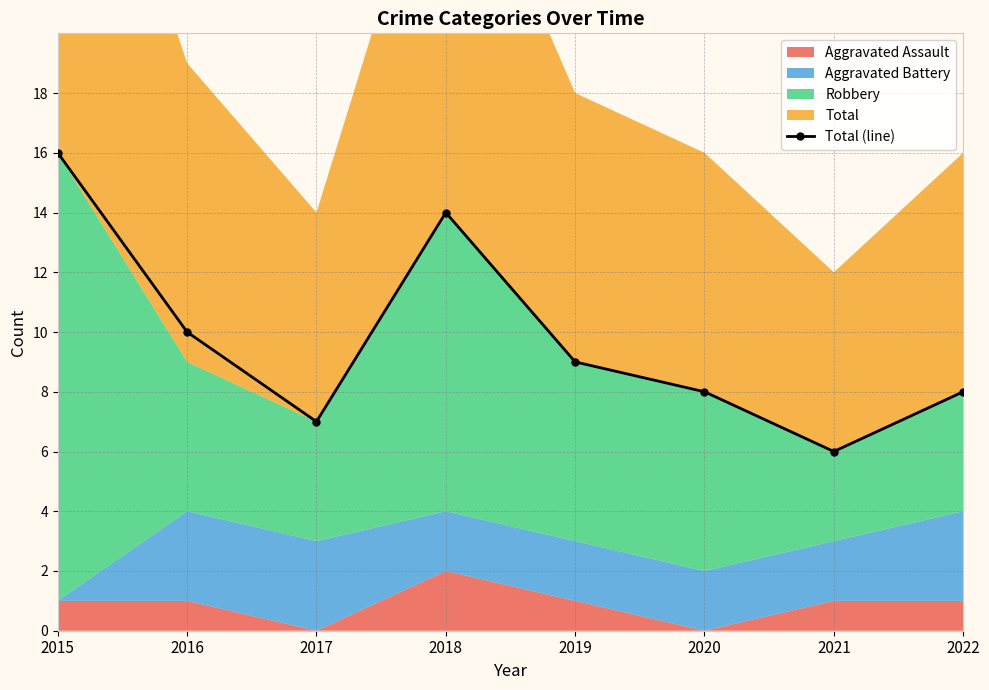

List the labels in order of value, largest first.

2015, 2018, 2016, 2019, 2020, 2022, 2017, 2021